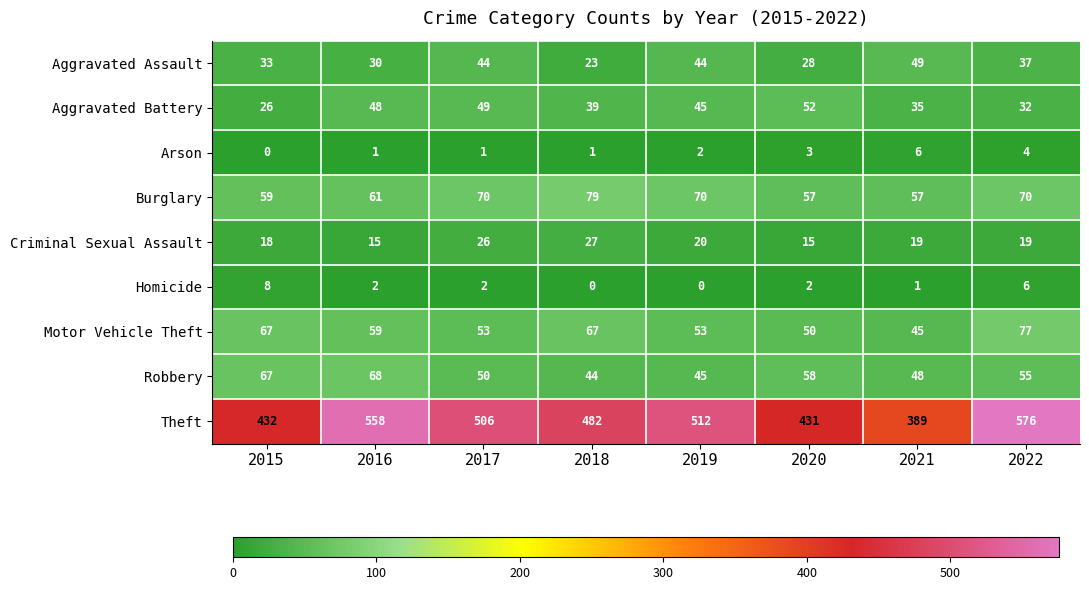

What value does the Aggravated Assault series have at 2018?

23